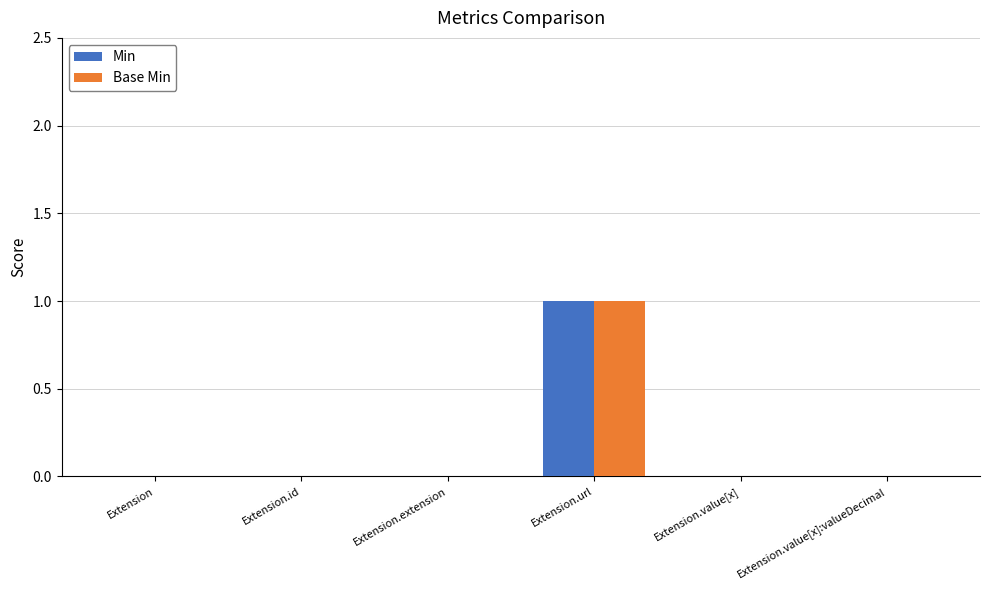

Which label corresponds to the largest value in the chart?

Extension.url